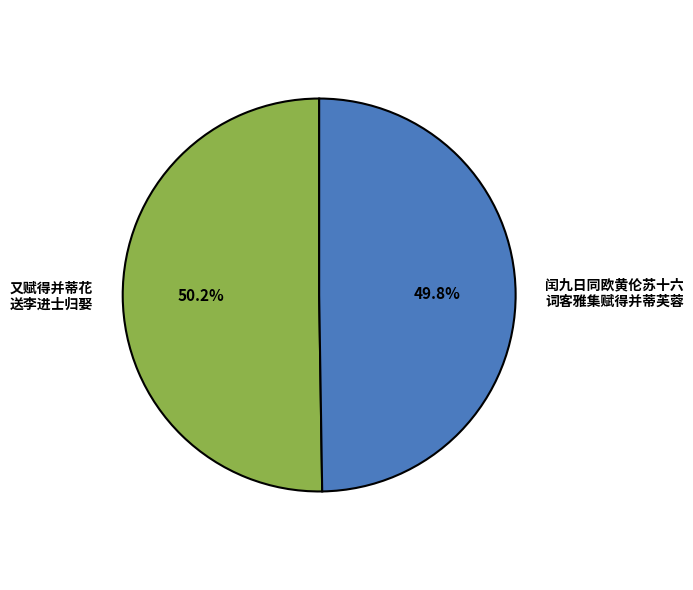

Approximately how many times larger is the value at 又赋得并蒂花 送李进士归娶 compared to 闰九日同欧黄伦苏十六 词客雅集赋得并蒂芙蓉?

1.0